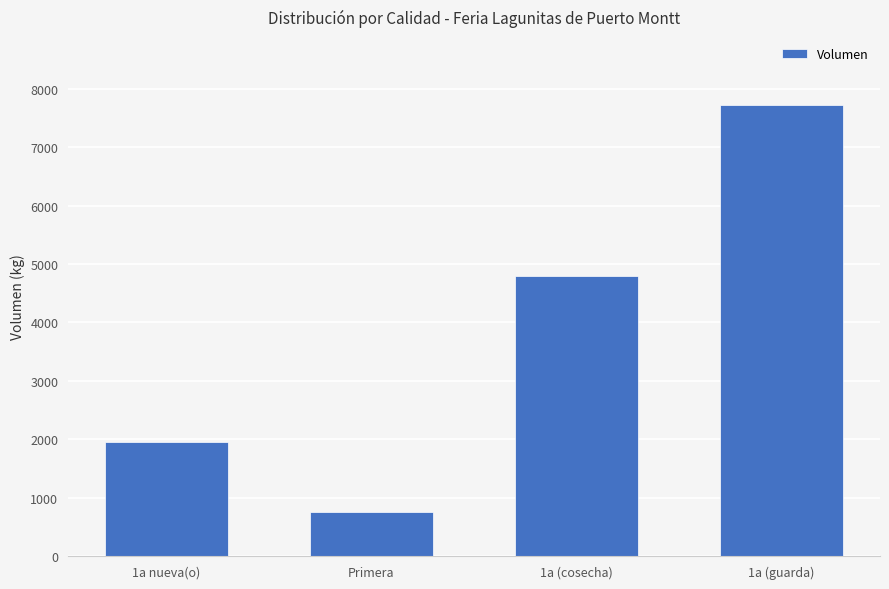

Count the number of data series in this chart.

1